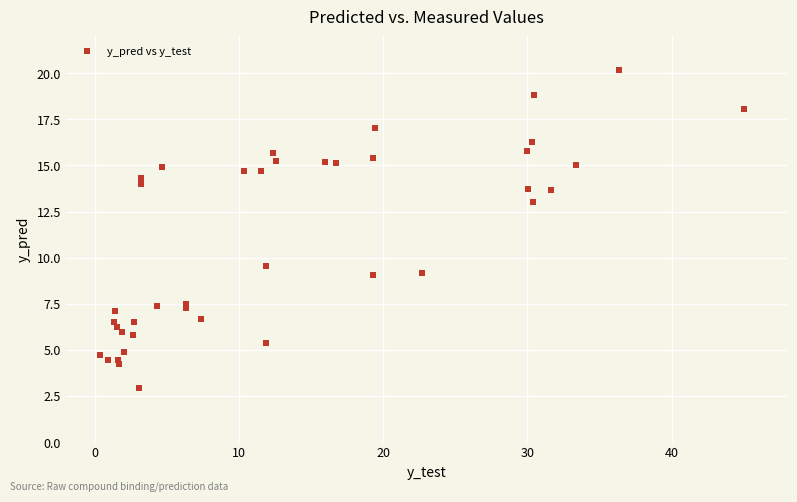

What Y value in the scatter plot is closest to 11?

9.6